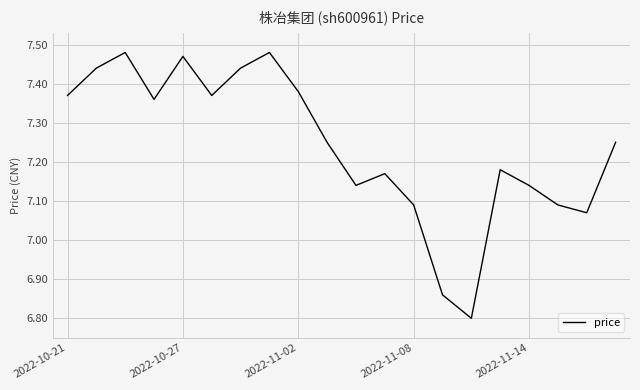

What is the smallest value displayed?

6.8